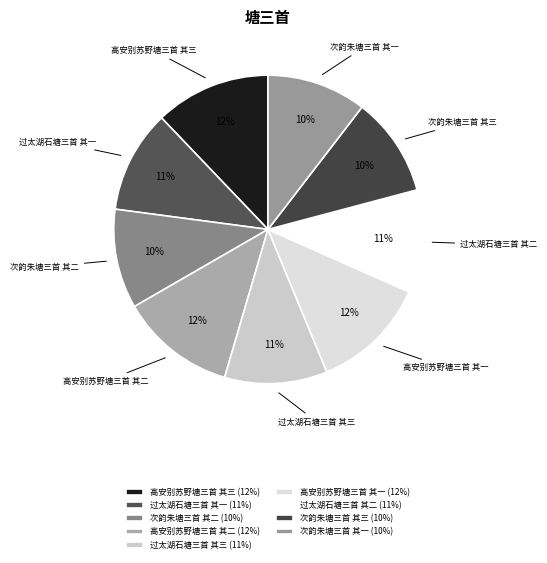

How many segments does this pie chart have?

9